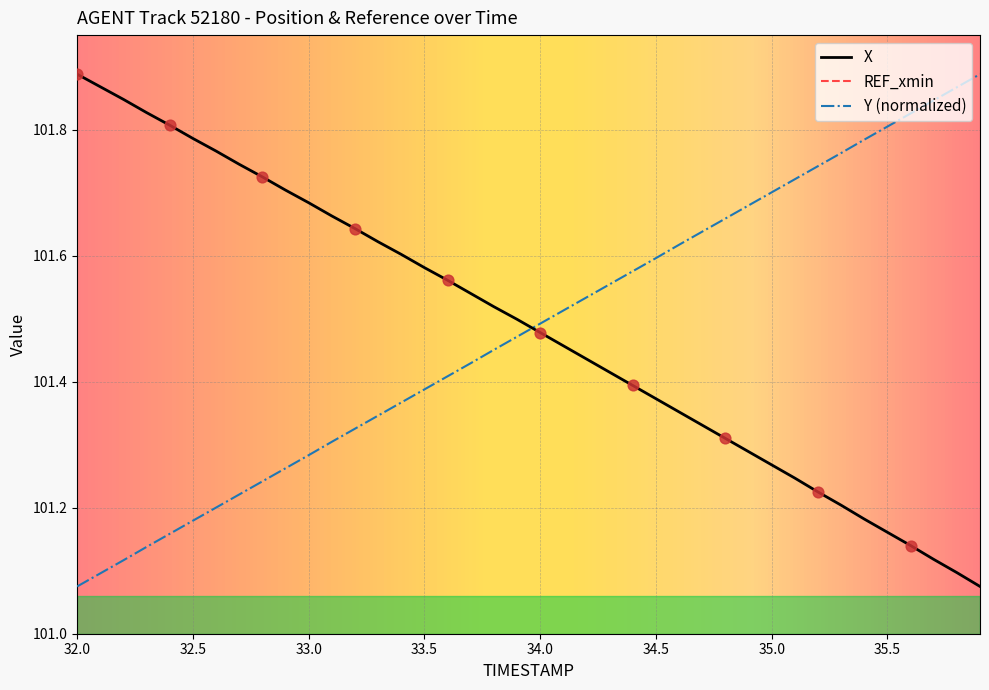

How many intersections are there between Y (normalized) and X?

1